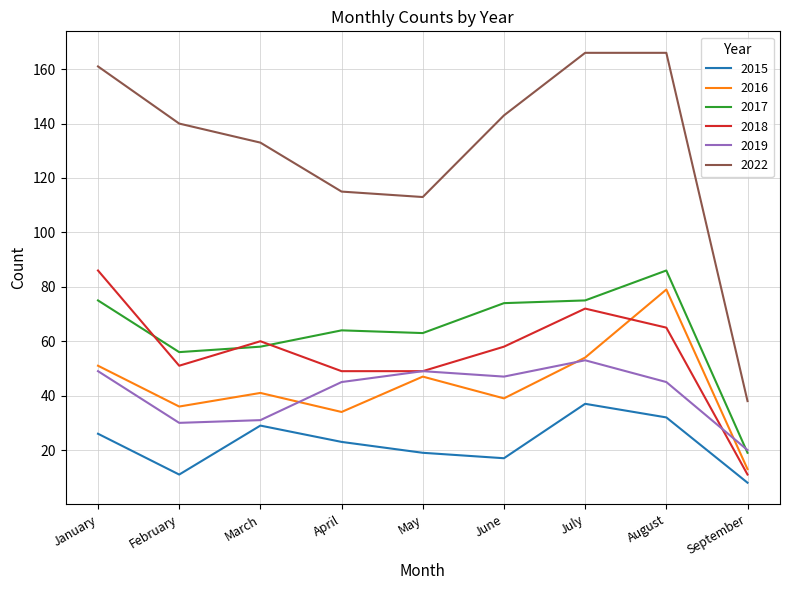

The 2016 series shows 11 at July. True or false?

False